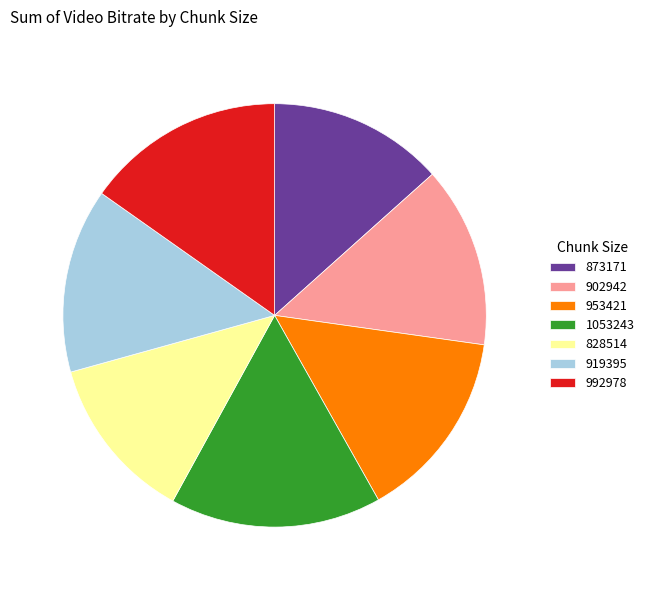

What is the ratio of the value at 953421 to the value at 902942?

1.1